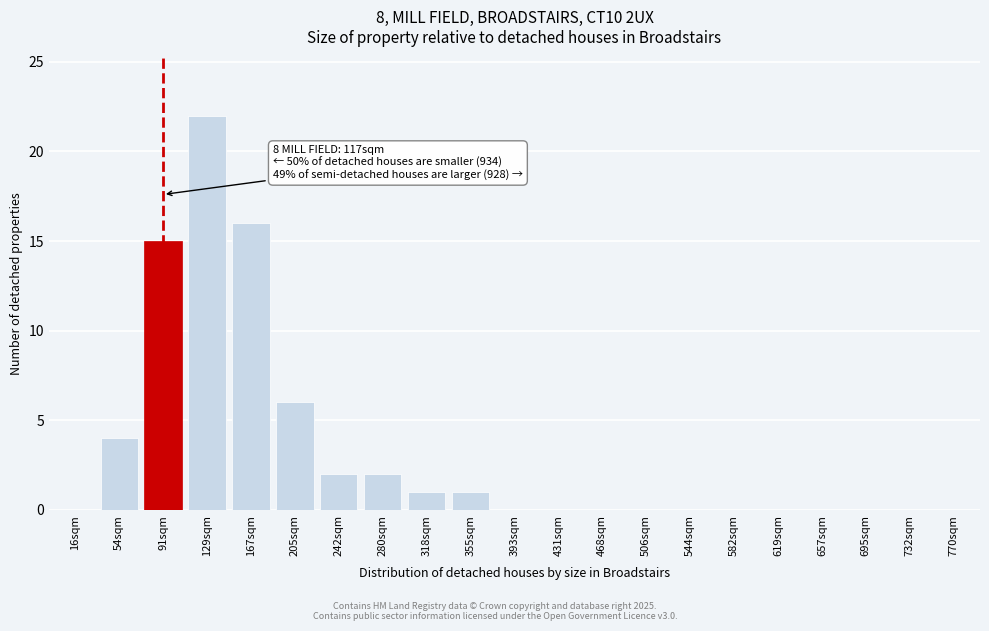

Reading left to right, transcribe all the data shown in this chart.

16sqm=0	54sqm=4	91sqm=15	129sqm=22	167sqm=16	205sqm=6	242sqm=2	280sqm=2	318sqm=1	355sqm=1	393sqm=0	431sqm=0	468sqm=0	506sqm=0	544sqm=0	582sqm=0	619sqm=0	657sqm=0	695sqm=0	732sqm=0	770sqm=0